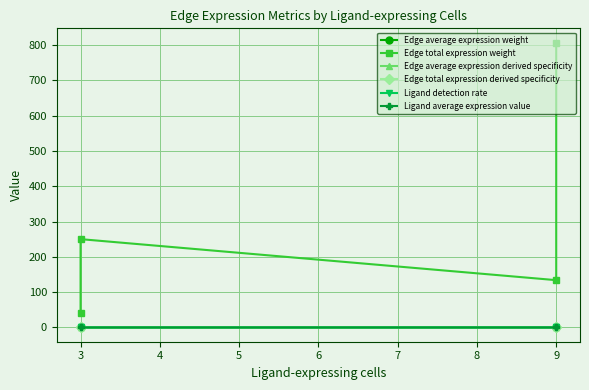

At which category does Edge average expression derived specificity reach its first local valley?

3